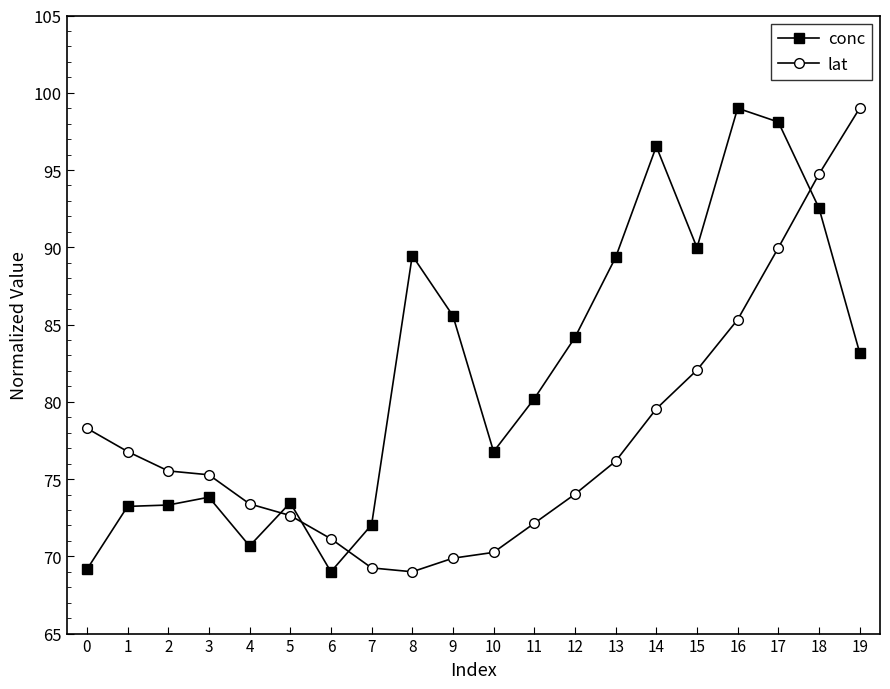

Does the chart display data point markers on the line(s)?

Yes